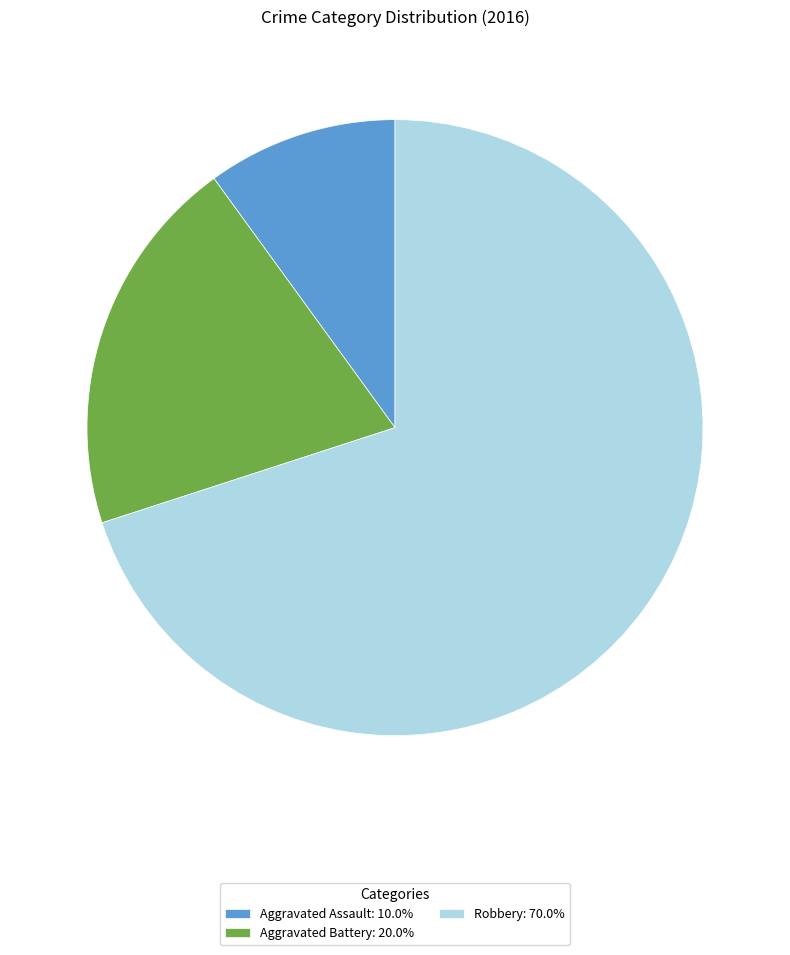

Do Robbery: 70.0% and Aggravated Assault: 10.0% together represent more than half of the pie?

Yes